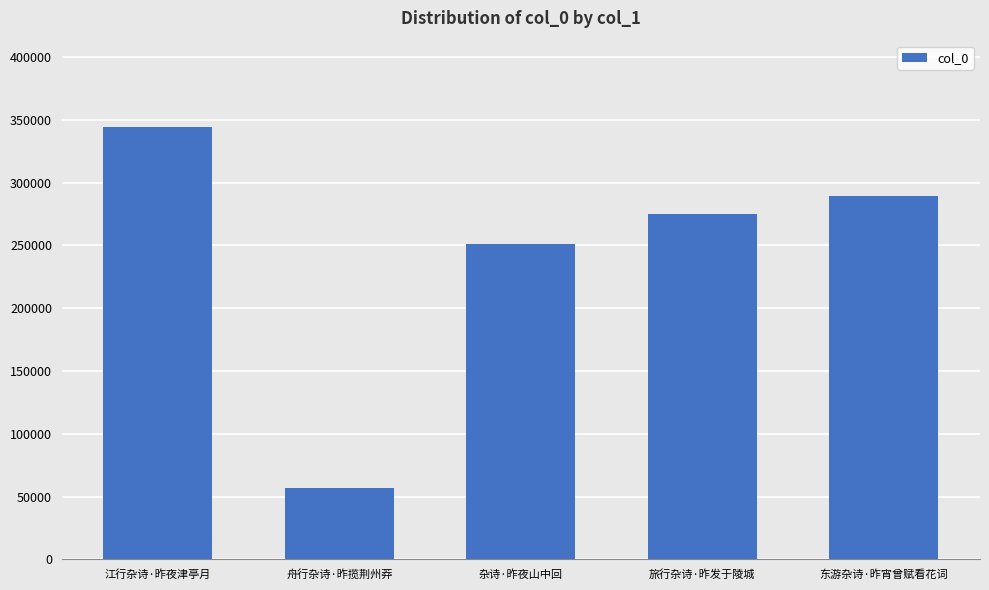

What value does the data have at 旅行杂诗·昨发于陵城?

274822